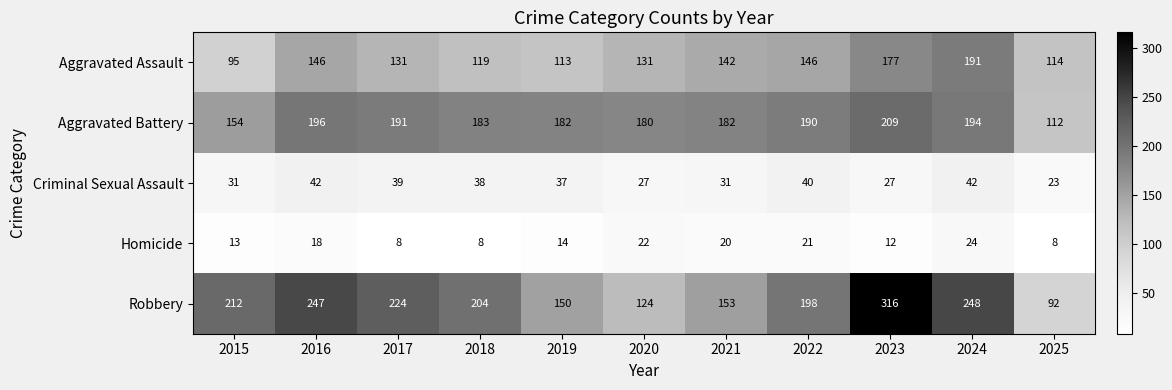

What is the maximum value shown in the chart?

316